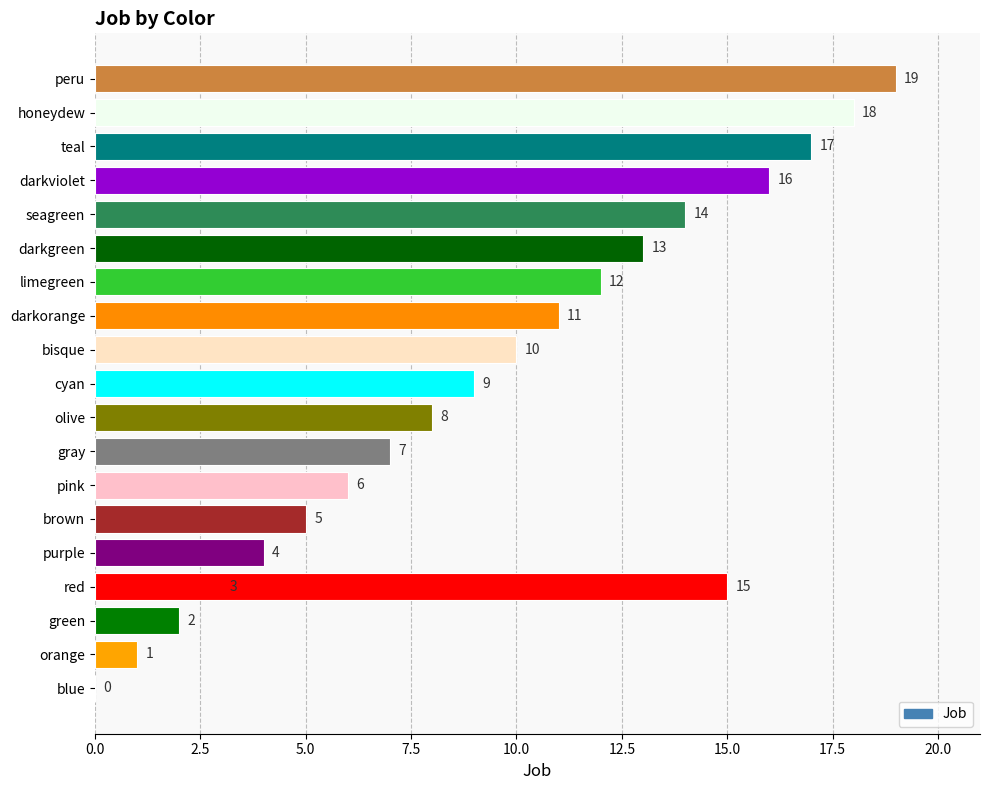

What is the value of the 16th bar from the left?

15